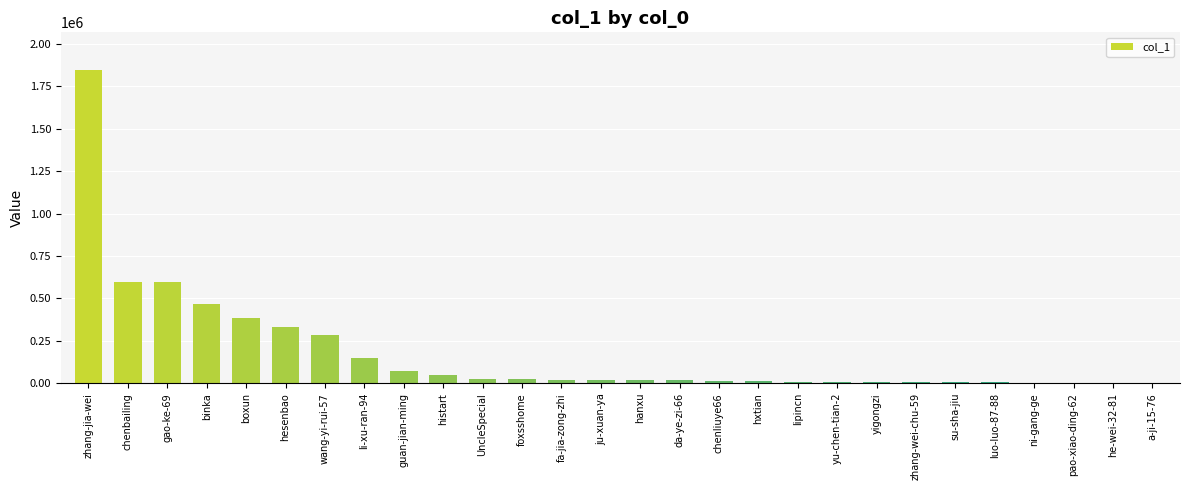

What is the change in value from luo-luo-87-88 to he-wei-32-81?

-4402